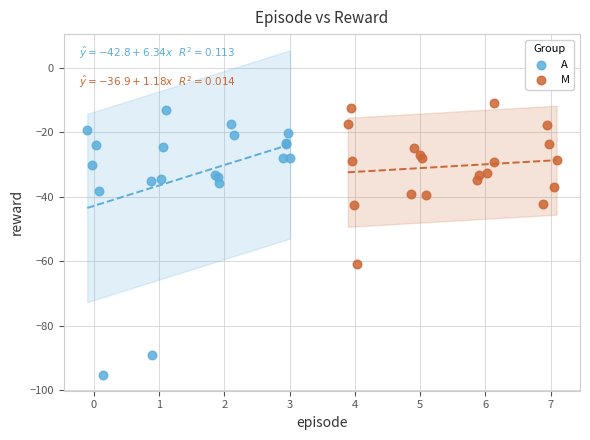

Which series has the widest spread of Y values?

A